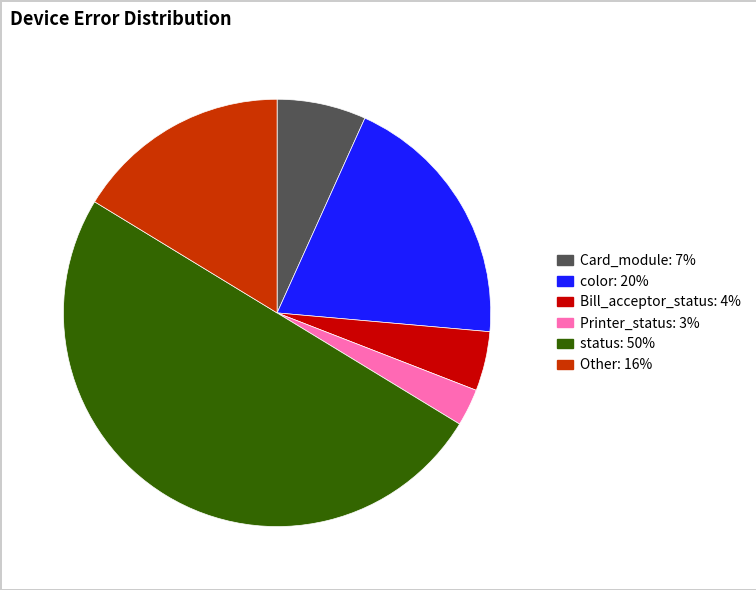

Approximately how many times larger is the value at color compared to Other?

1.2